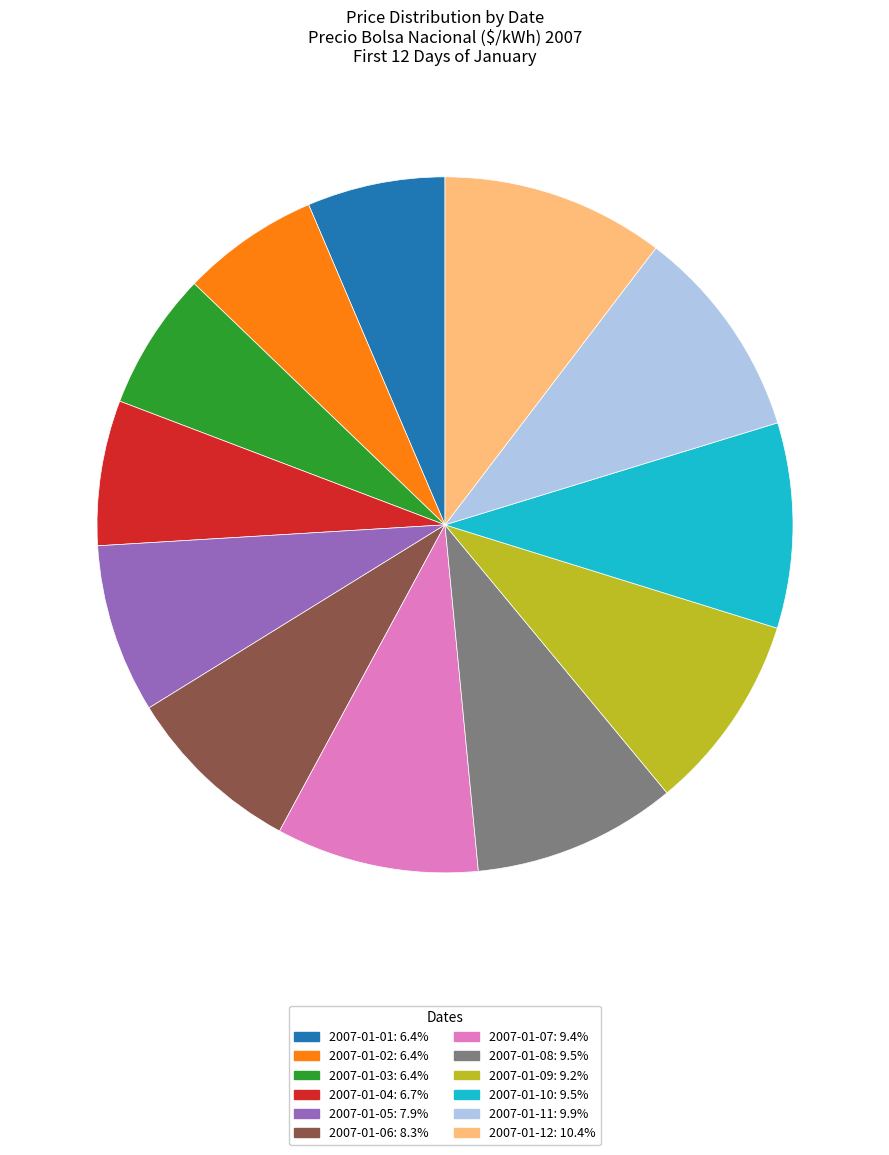

Is the sum of 2007-01-11 and 2007-01-01 greater than half?

No